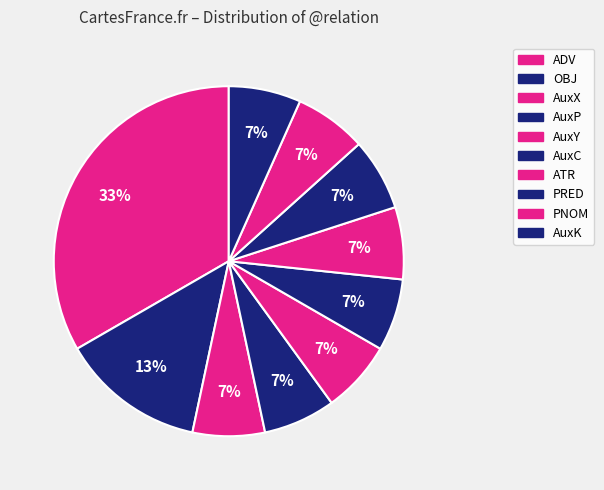

Count the number of slices in the pie.

10